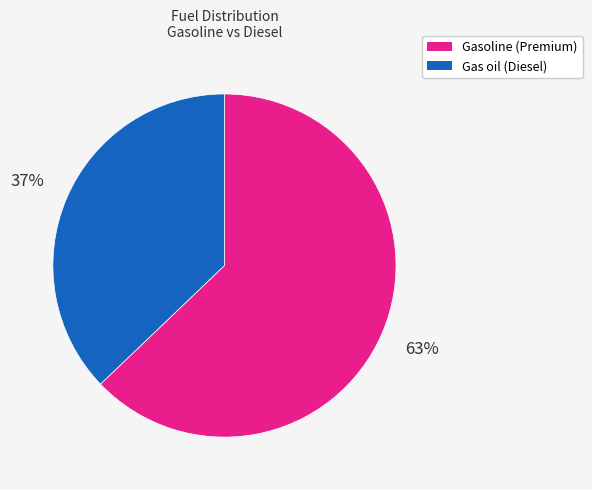

How many segments does this pie chart have?

2